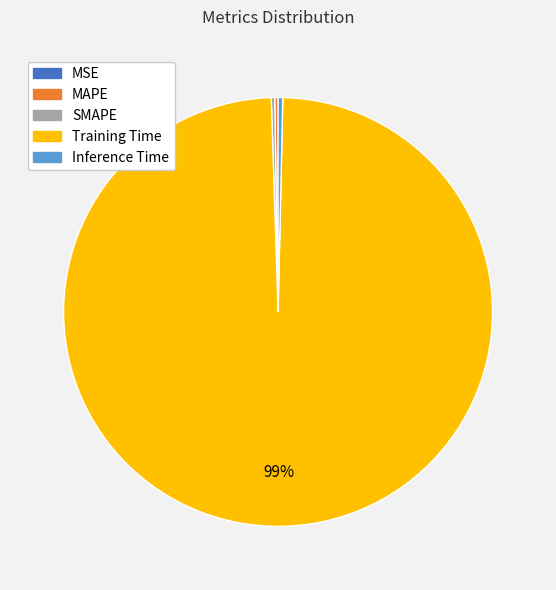

Which category has the biggest portion of the pie?

Training Time